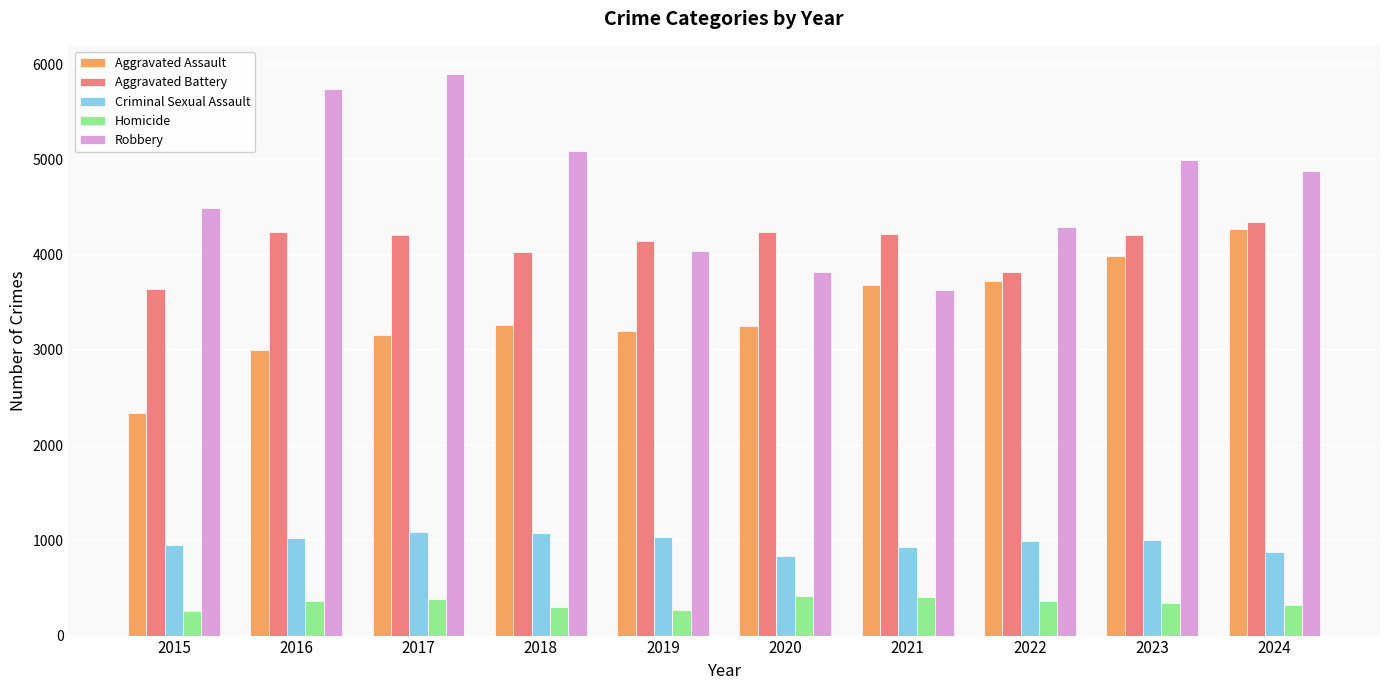

What is the difference between the Aggravated Assault values at 2015 and 2017?

822